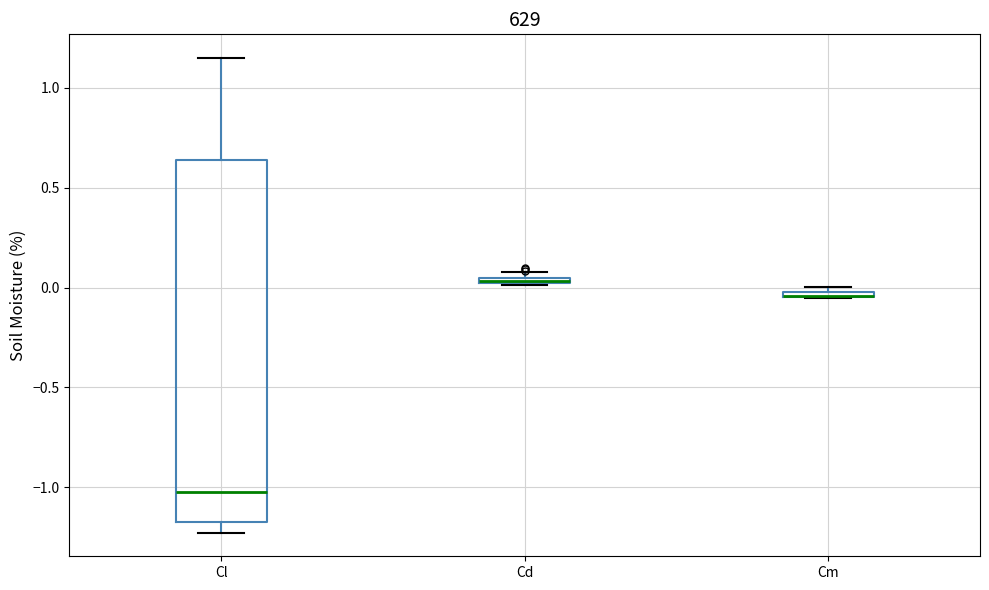

Where is the upper edge of the box for Cd on the y-axis? The values are not printed on the chart, so give them approximately, as read against the axis.

0.05